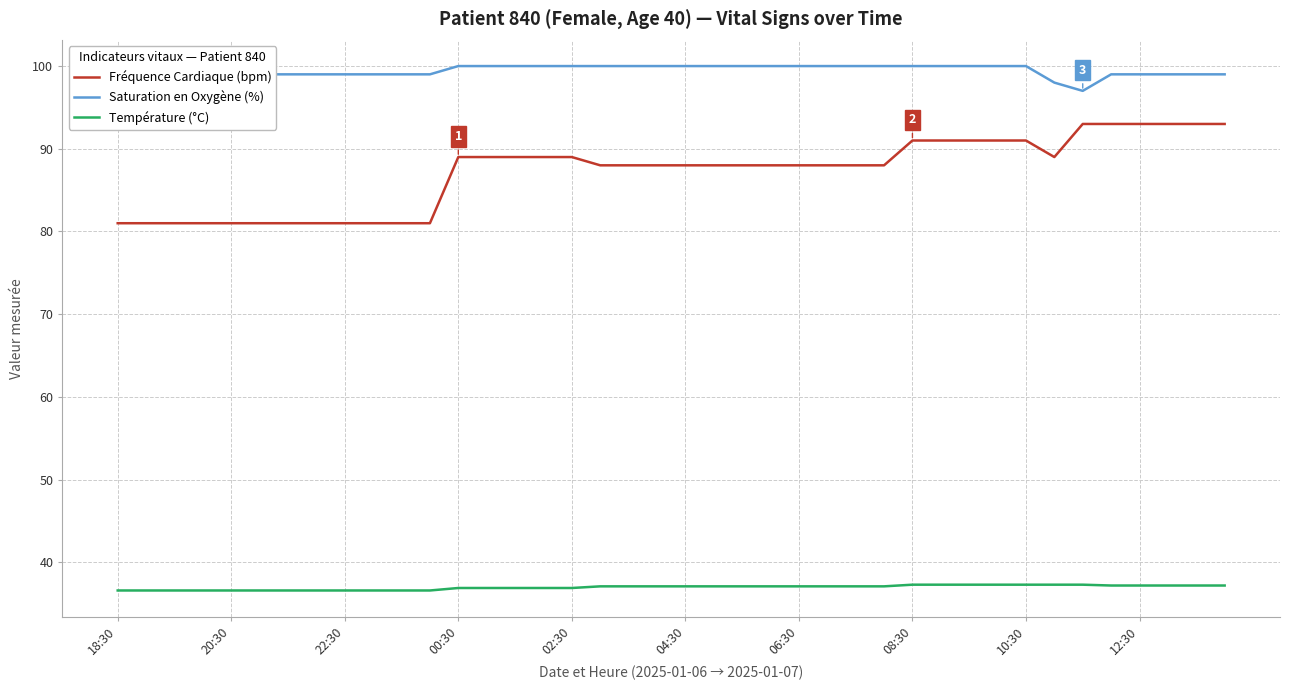

True or false: Fréquence Cardiaque (bpm) and Saturation en Oxygène (%) intersect in this chart.

False